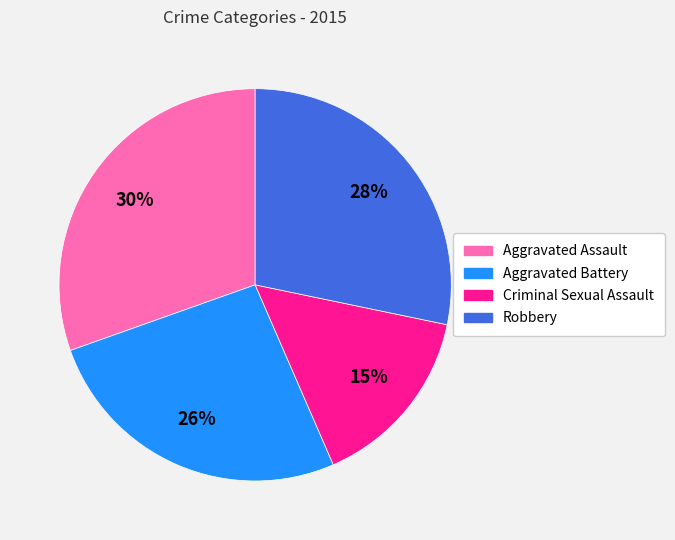

What is the ratio of the value at Robbery to the value at Aggravated Battery?

1.1